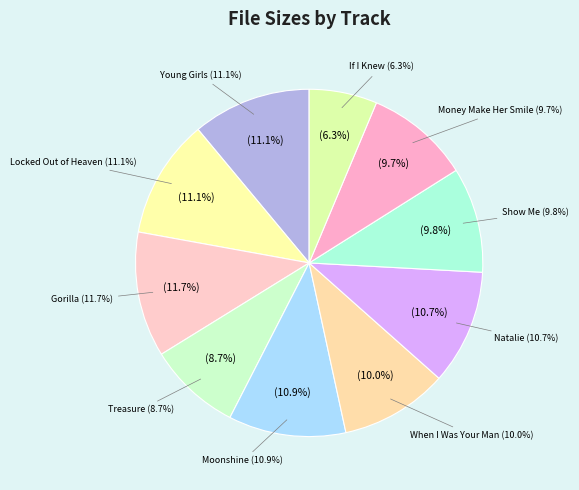

Is there any slice that represents more than half of the pie?

No